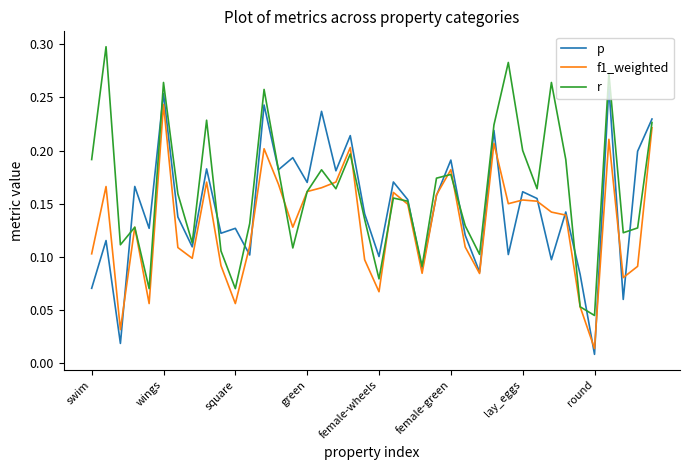

Rank the series by their average value, from lowest to highest.

f1_weighted, p, r